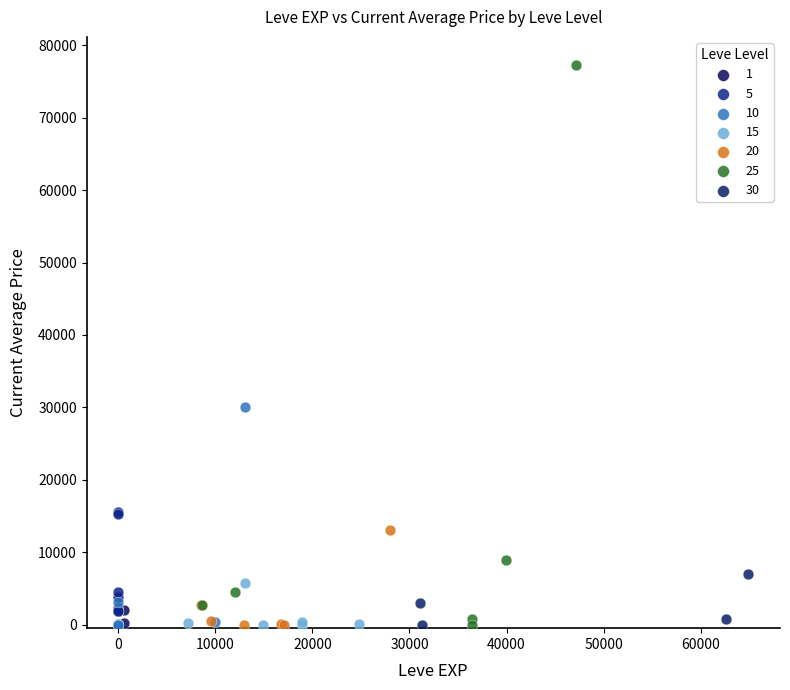

Which series has the widest spread of Y values?

25